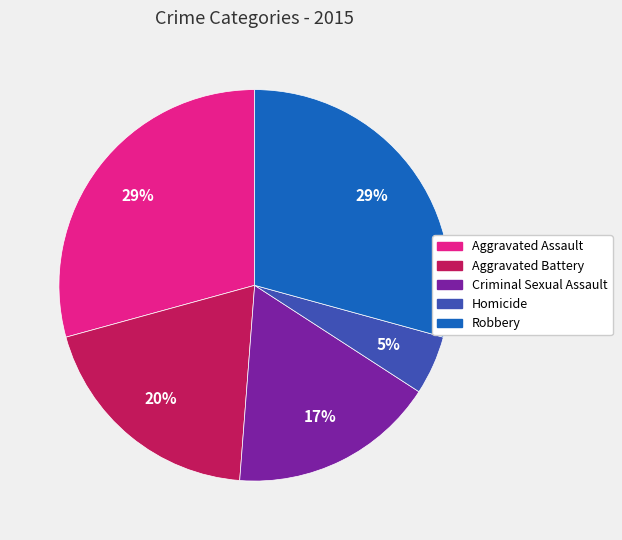

To the nearest percent, what portion does Homicide represent?

5%